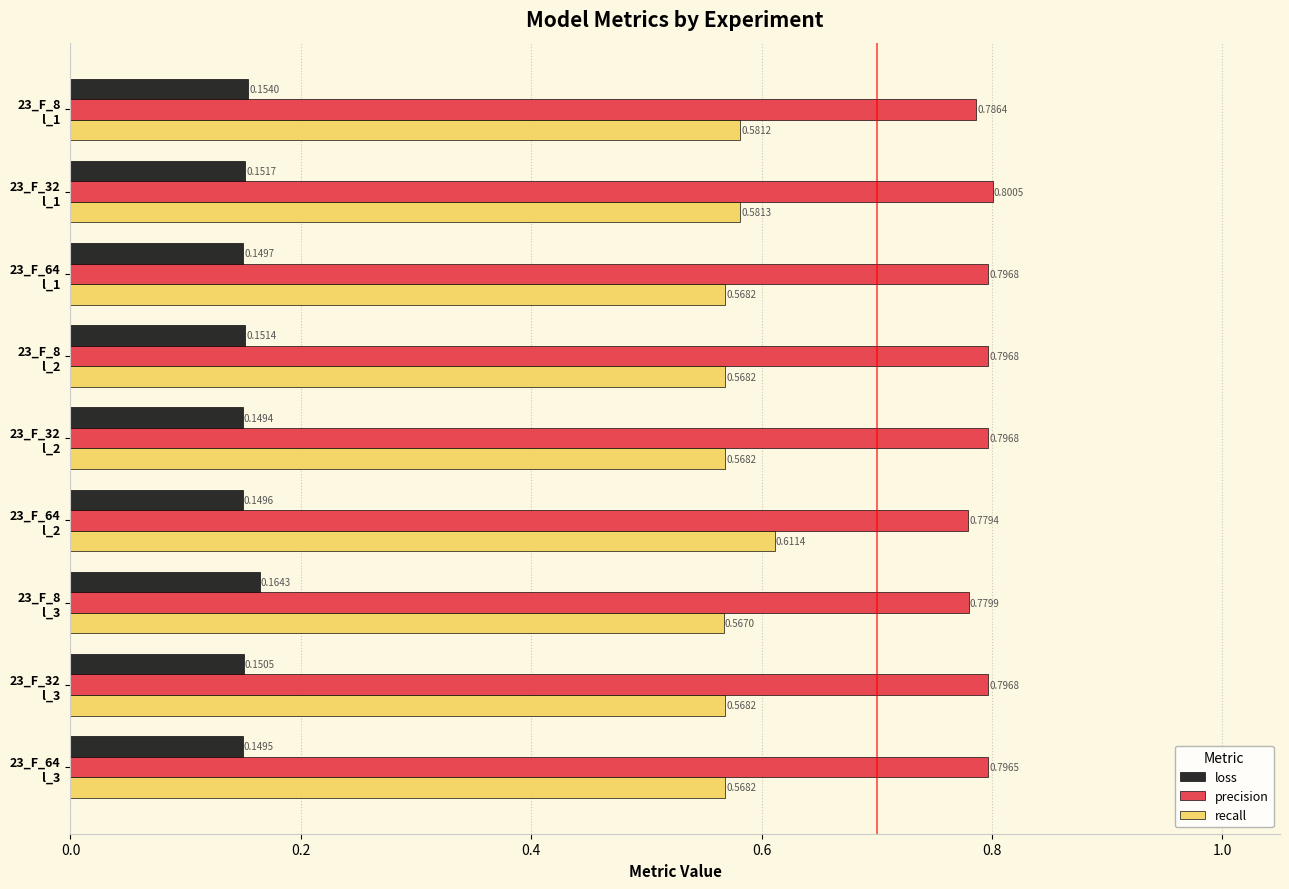

What are all the series names shown in the legend?

loss, precision, recall